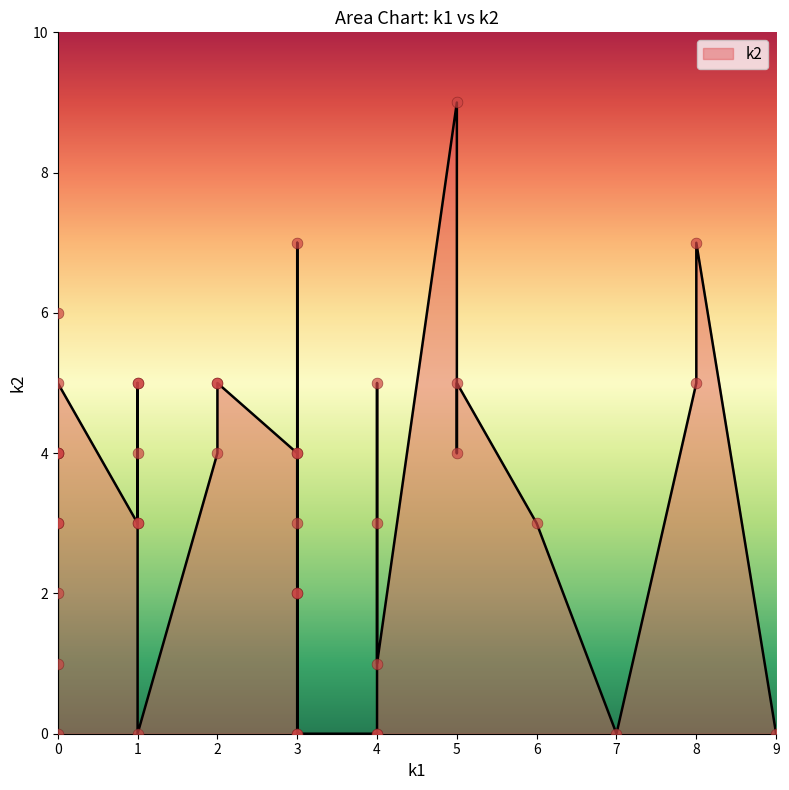

Between 5 and 2, which is larger?

2